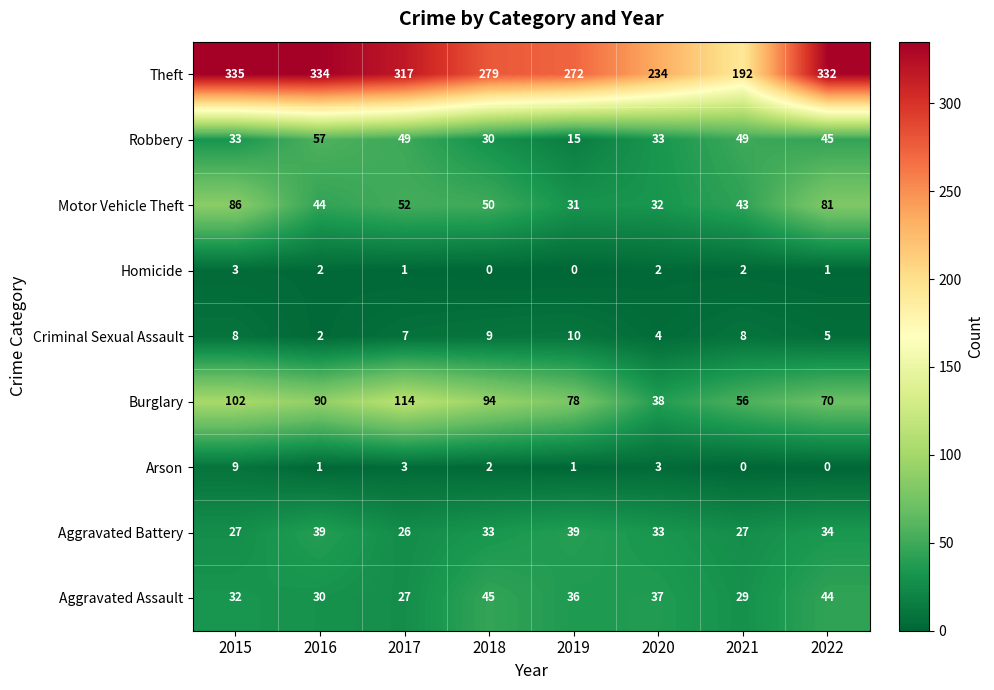

Which label corresponds to the largest value in the chart?

2015